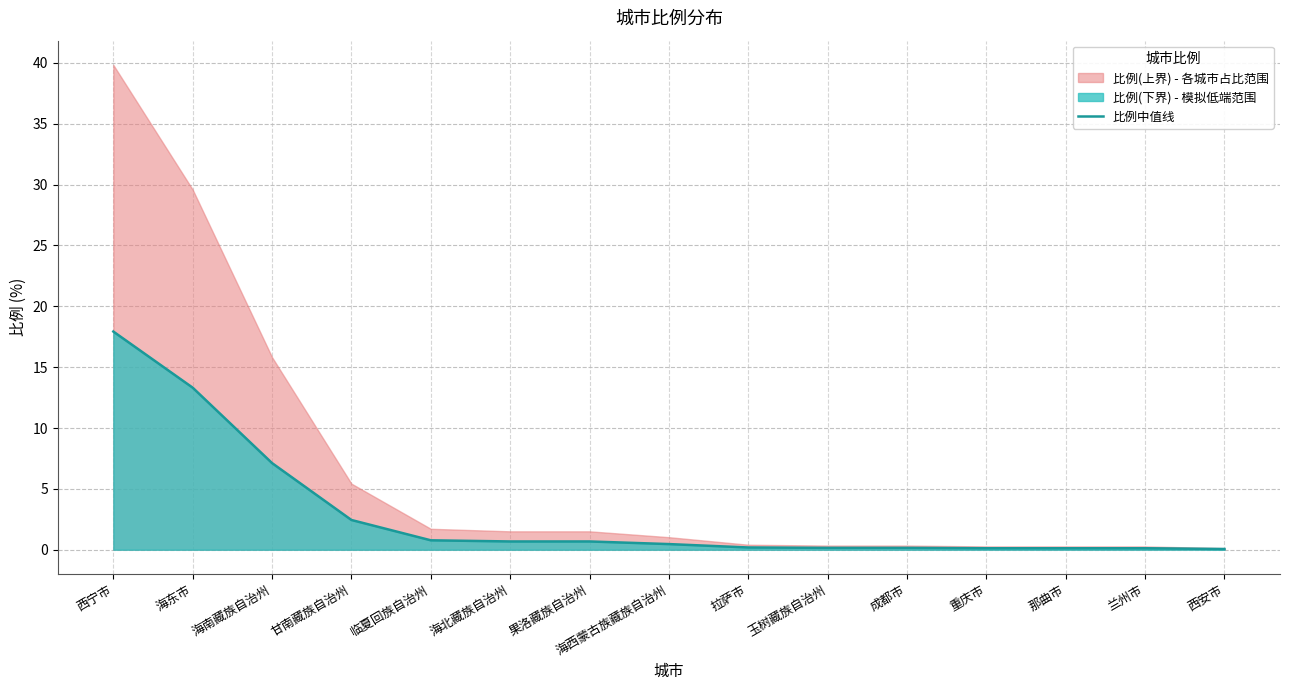

What position from the left is 西安市?

15